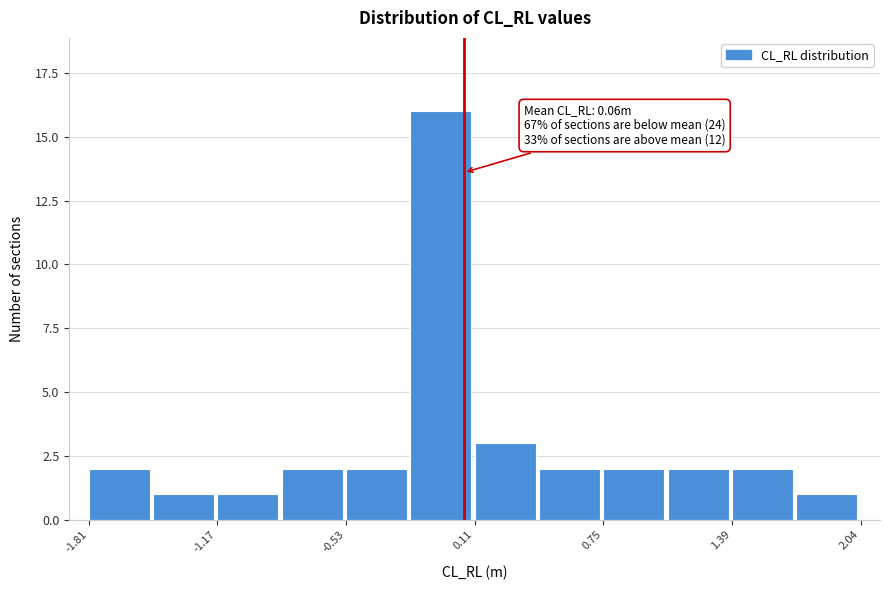

Read against the x-axis, roughly where is the centre of the tallest bar?

-0.1